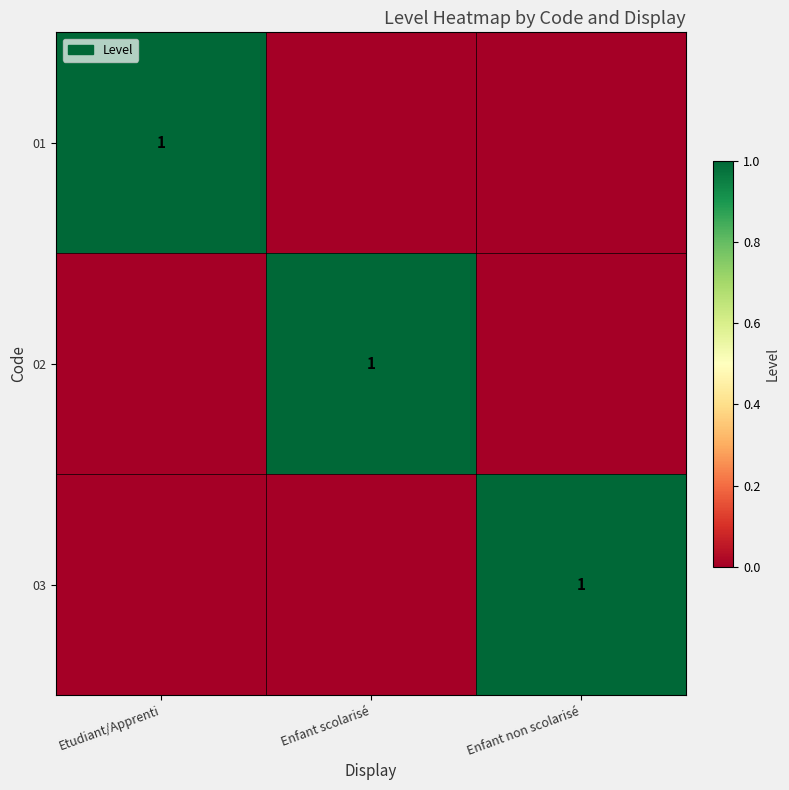

What is the maximum value shown in the chart?

1